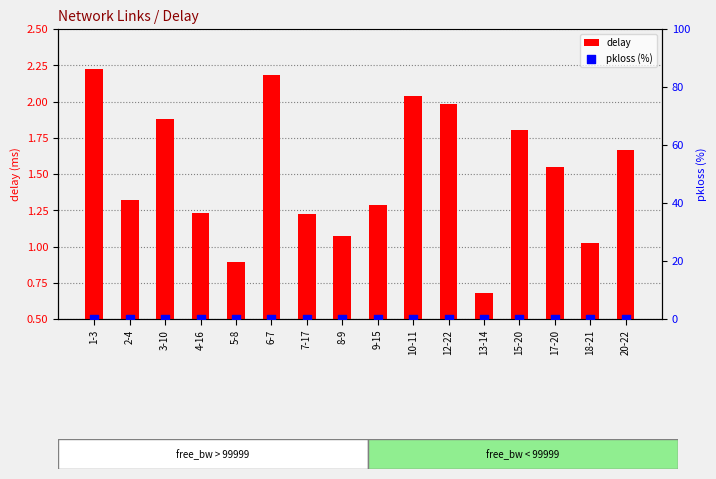

What are all the series names shown in the legend?

delay, pkloss (%)